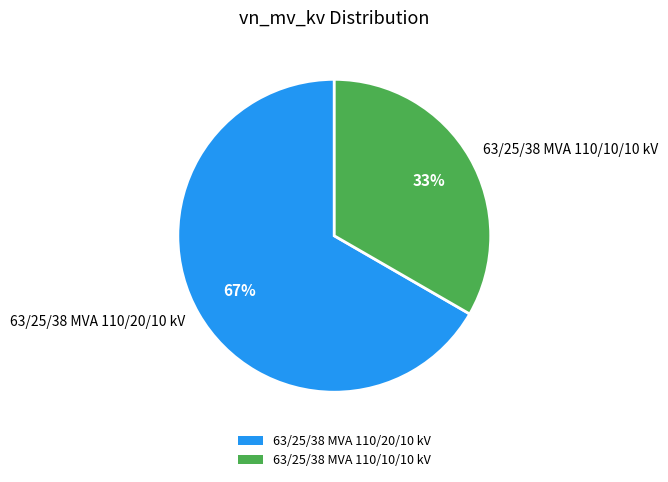

What percentage is the 63/25/38 MVA 110/10/10 kV slice, to the nearest percent?

33%